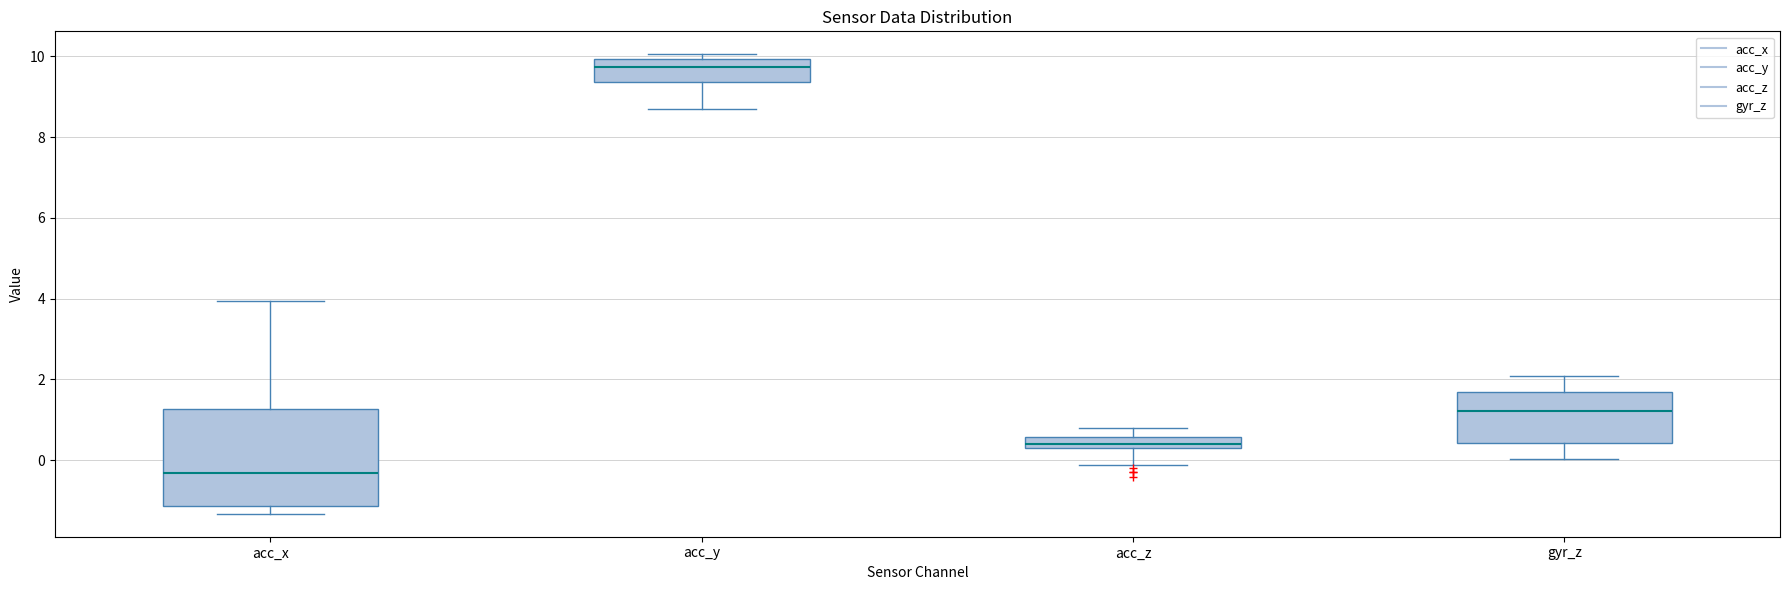

Where is the lower edge of the box for acc_y on the y-axis? The values are not printed on the chart, so give them approximately, as read against the axis.

9.4